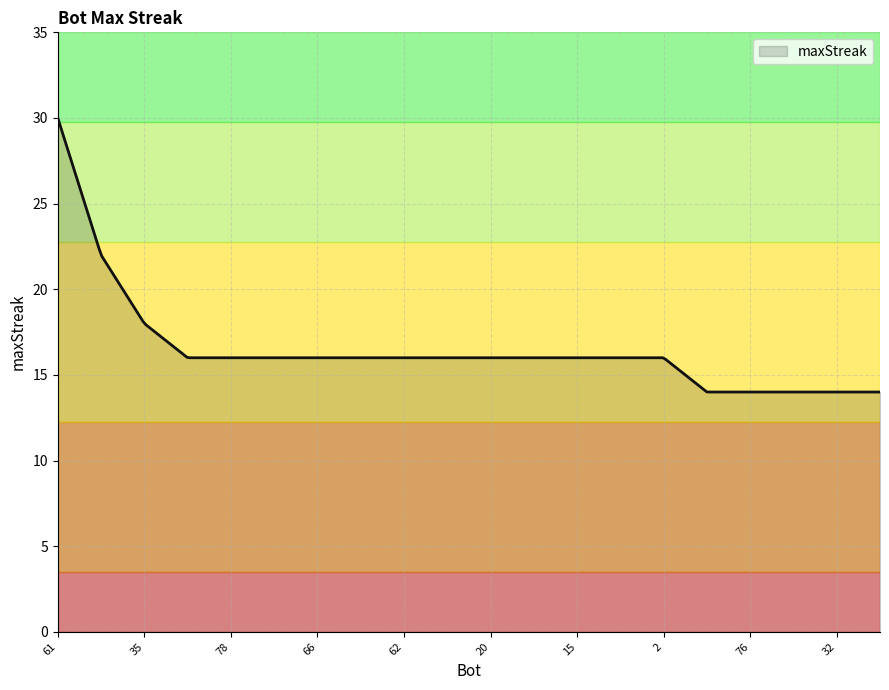

What is the greatest value displayed?

30.0